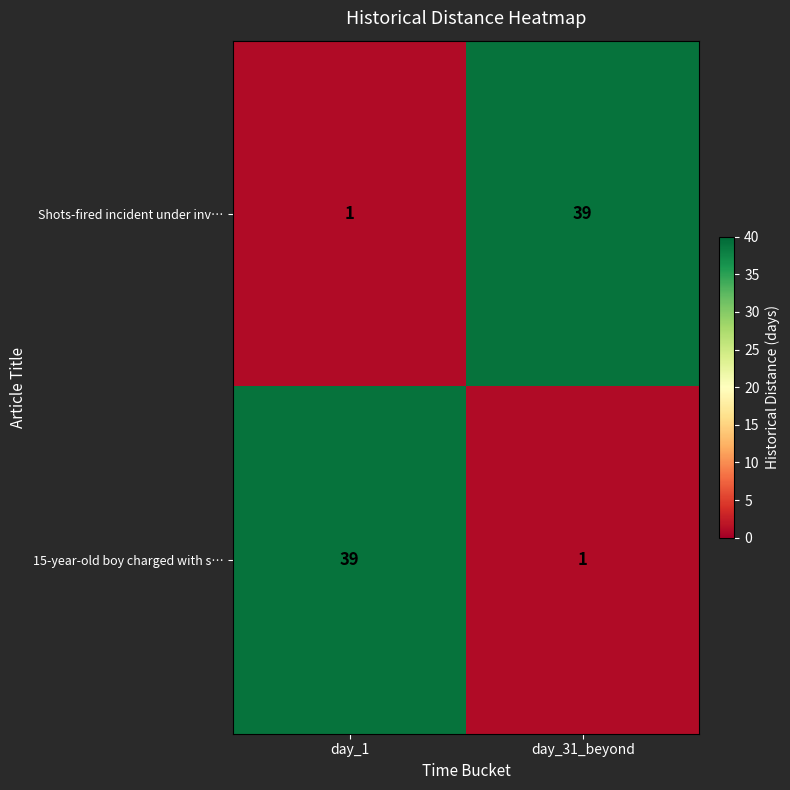

What is the smallest value displayed?

1